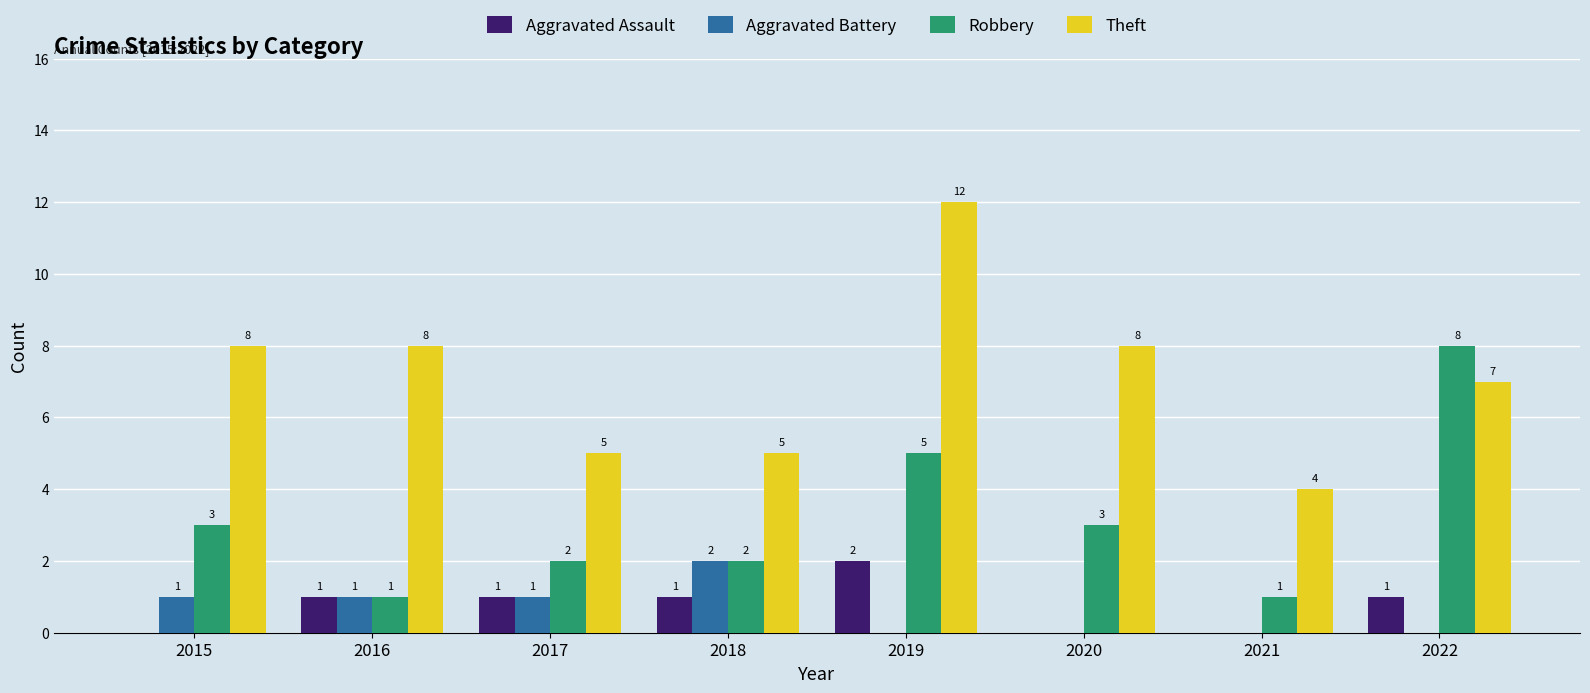

True or false: Aggravated Battery has a value of 1 at 2021.

False